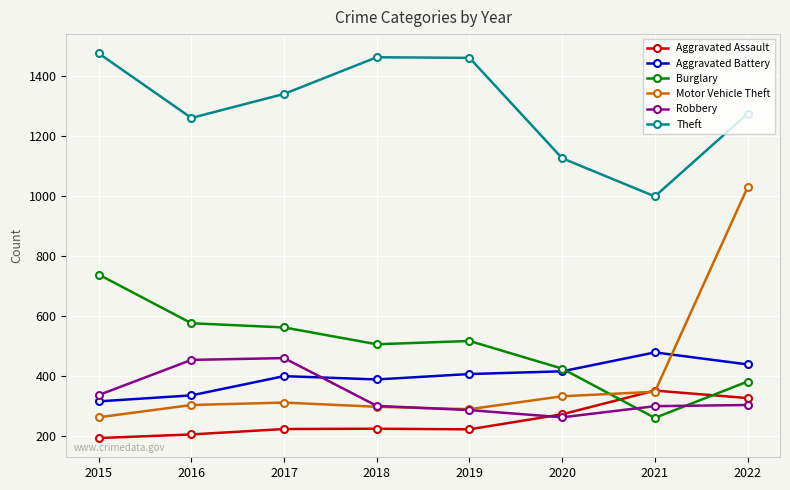

What is the spread (max minus min) of values at 2015?

1280